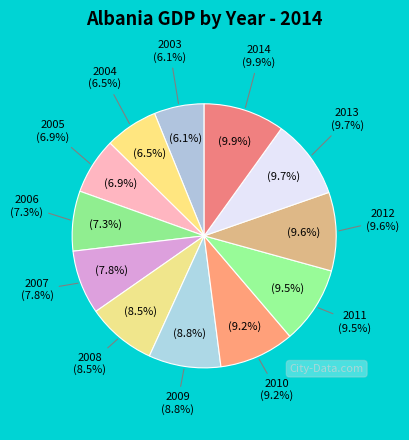

What percentage do 2008 and 2004 together represent?

15.0%